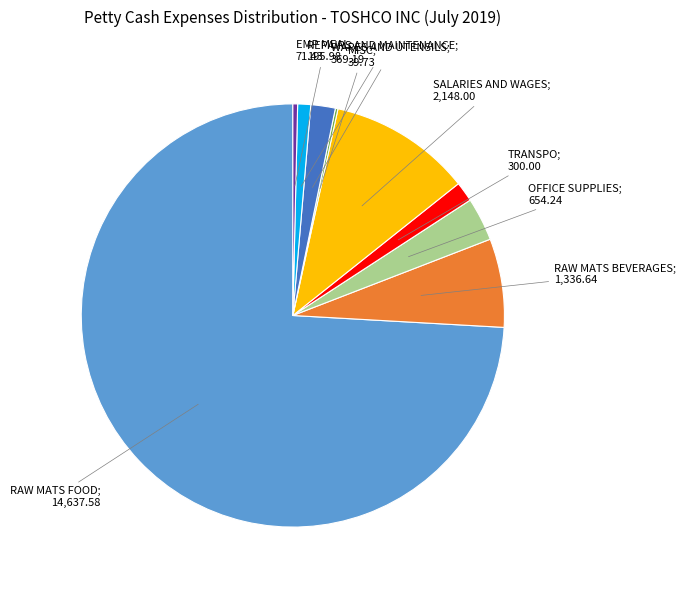

Does any single category account for the majority?

Yes